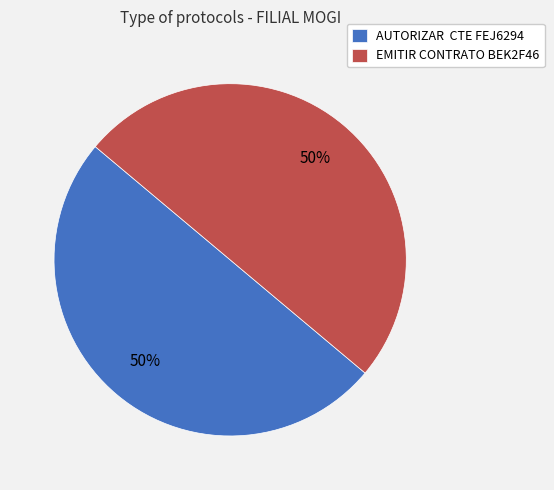

Is it true that AUTORIZAR CTE FEJ6294 is 38% of the pie?

False